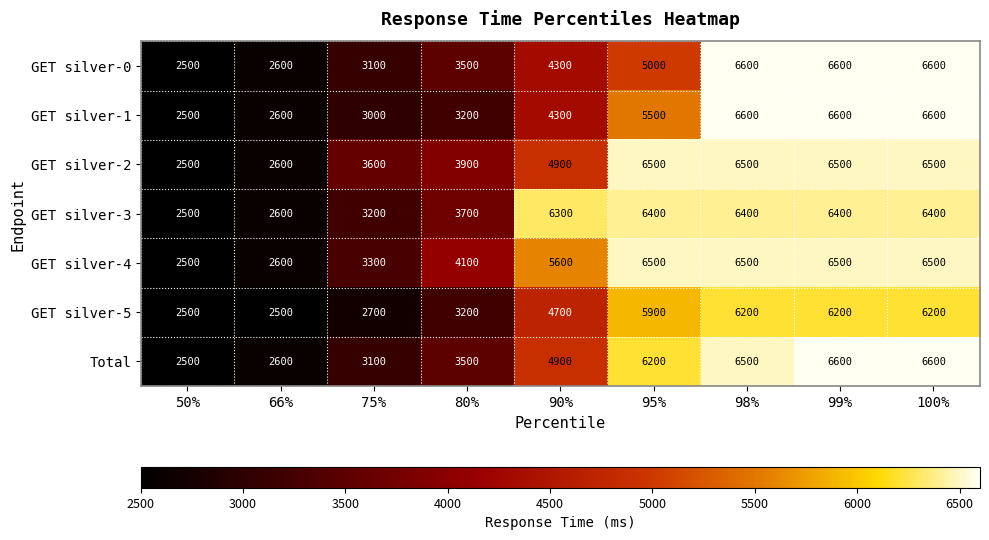

What is the difference between the highest and lowest values at 99%?

400